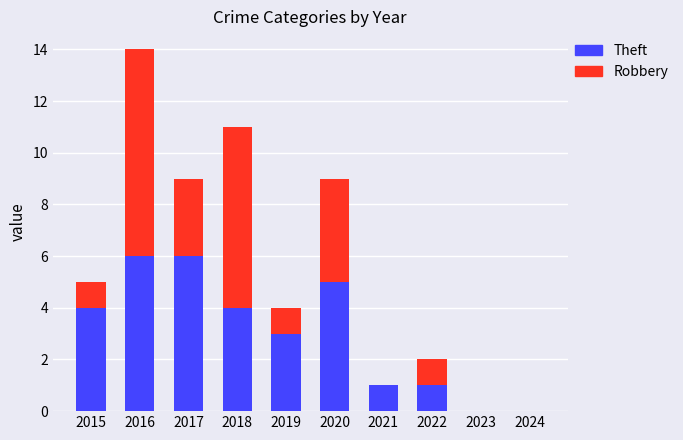

At which category is the sum across all series the highest?

2016